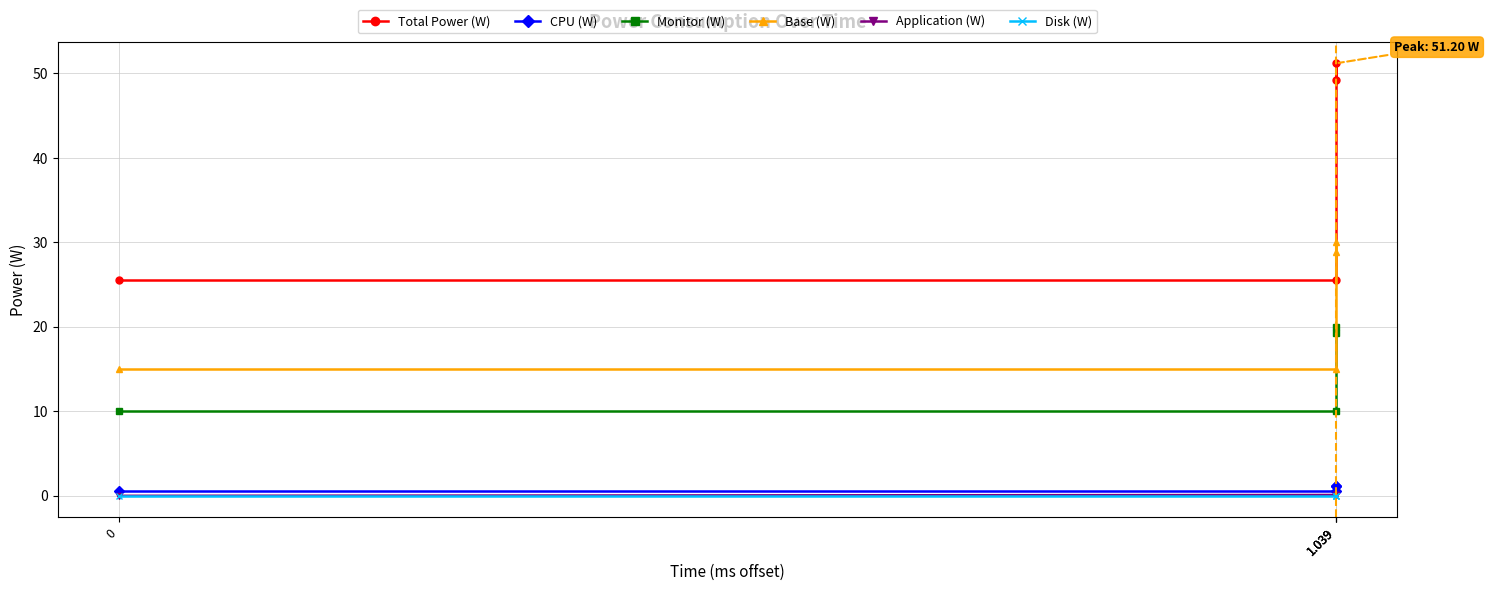

What is the difference between the highest and lowest values at 0?

25.6